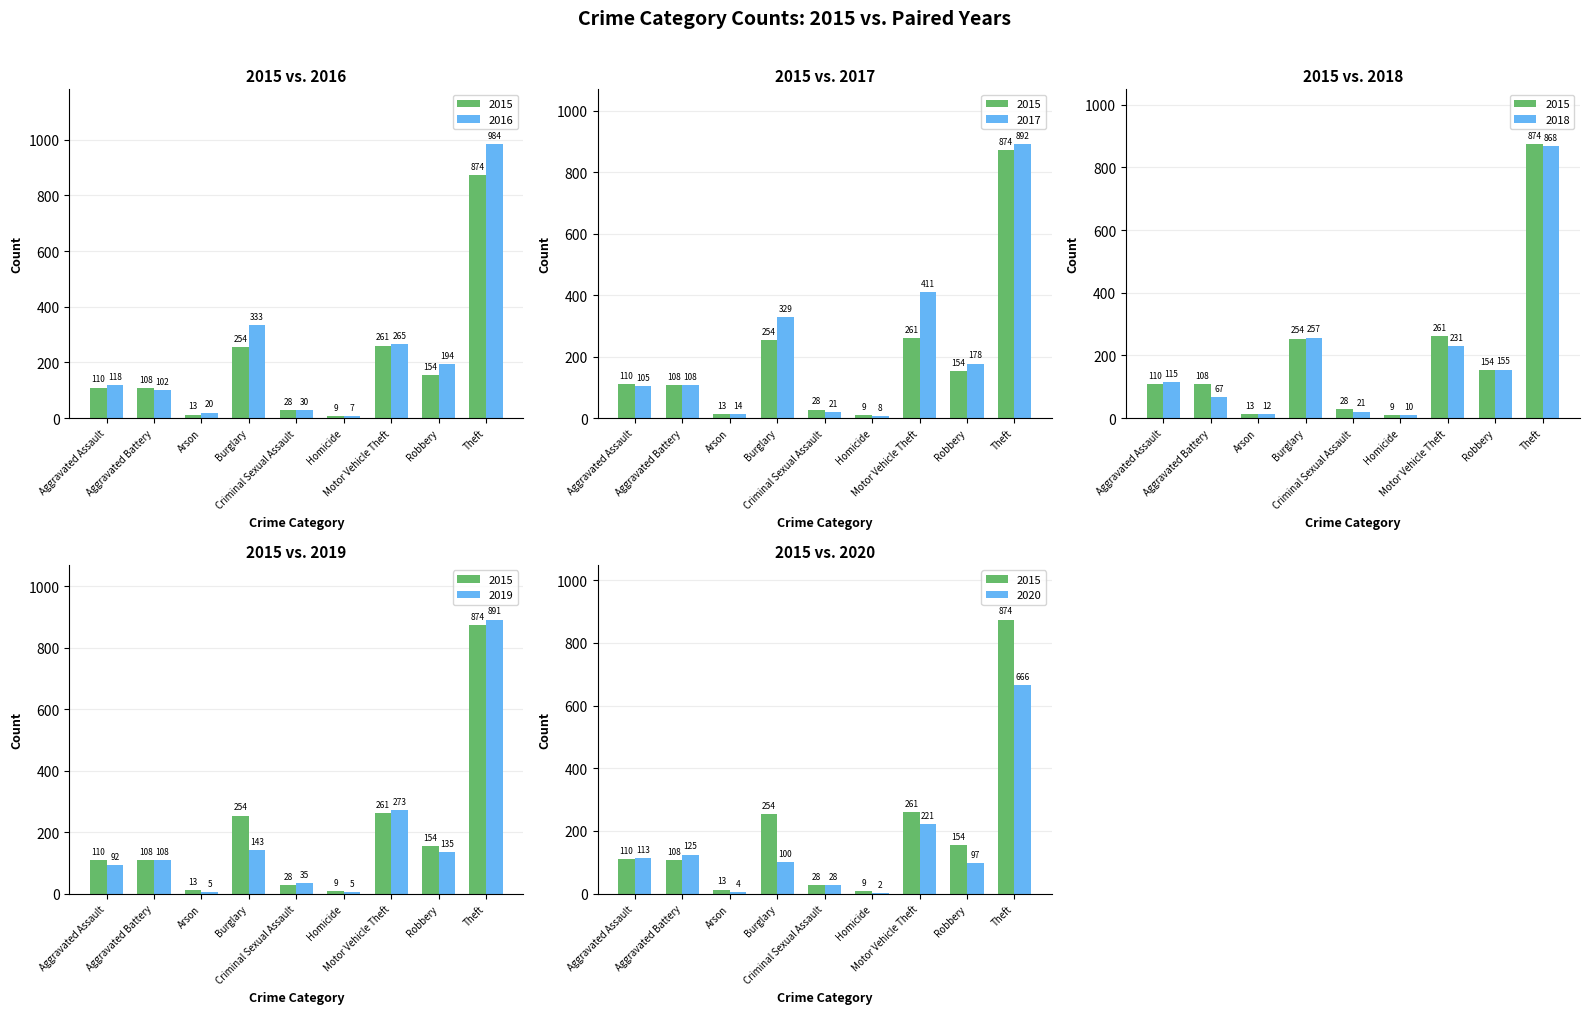

At which category is the sum across all series the highest?

Theft